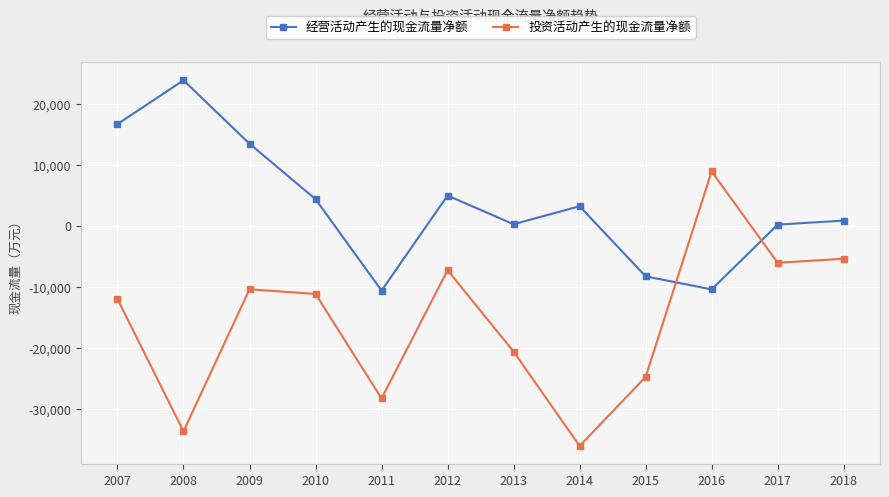

At which category is the sum across all series the highest?

2007